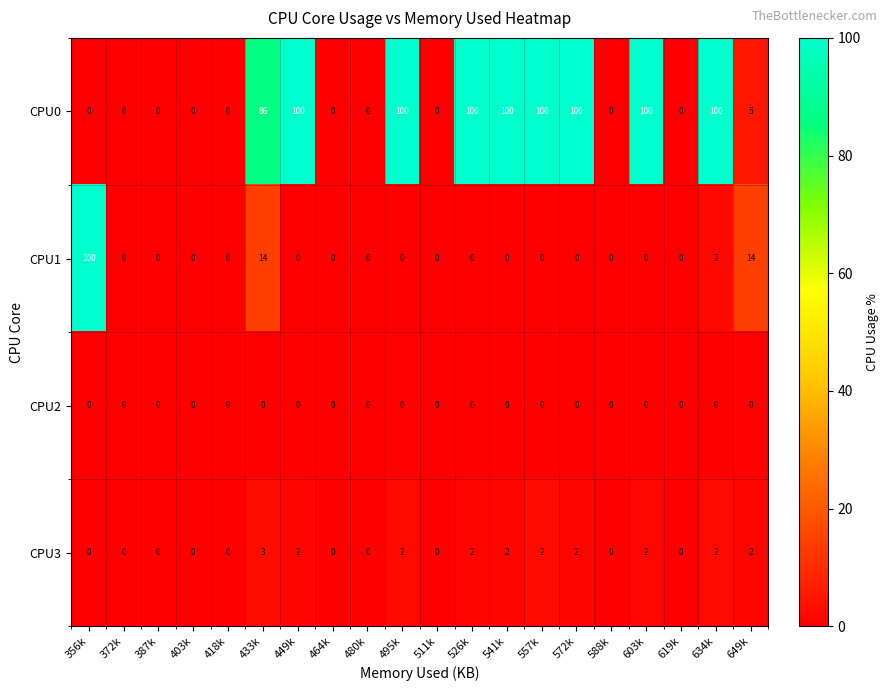

Count the number of data series in this chart.

4